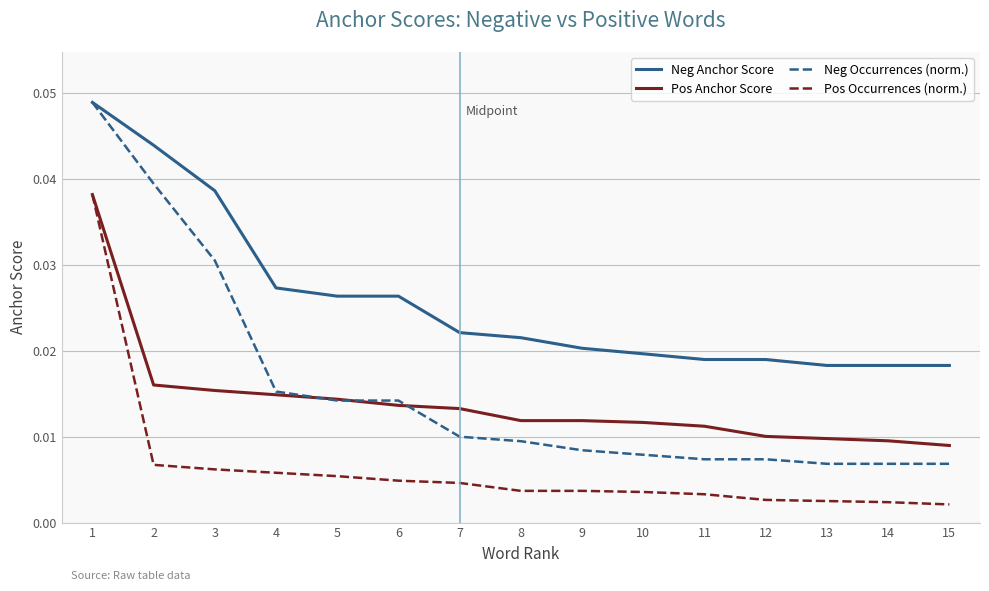

Between 6 and 14, which series saw the biggest shift?

Neg Anchor Score